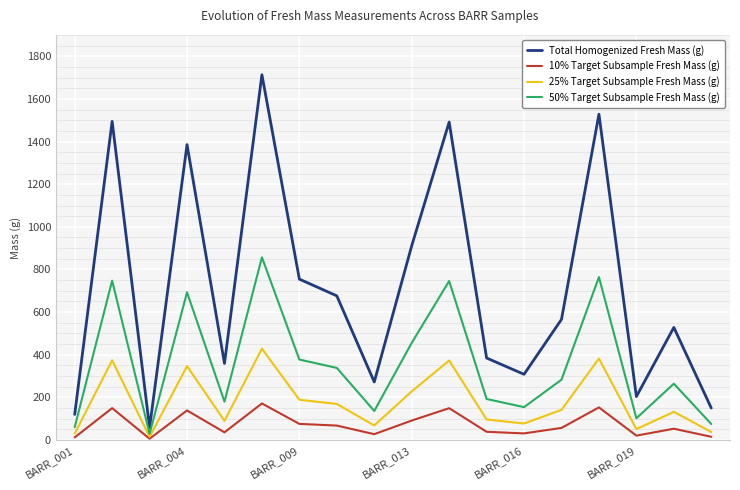

Which series has the widest spread of values?

Total Homogenized Fresh Mass (g)